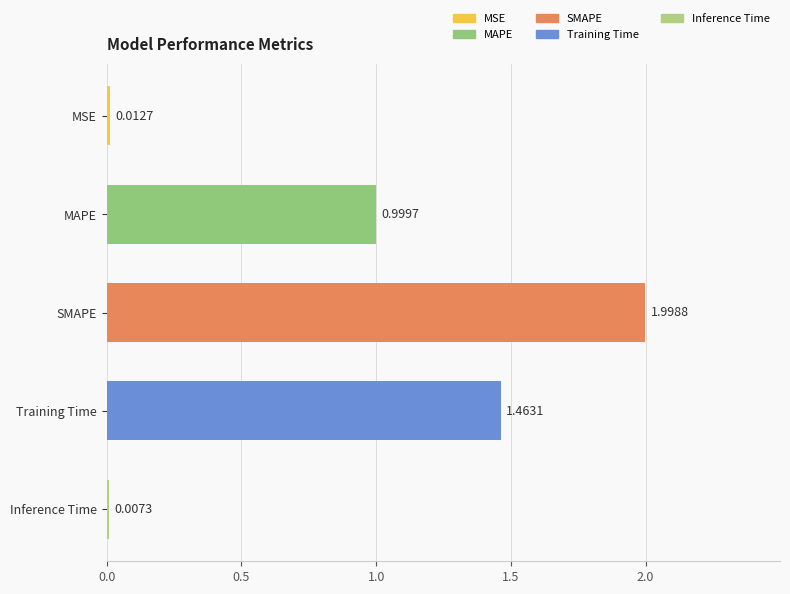

Which category has the highest value across all series?

SMAPE